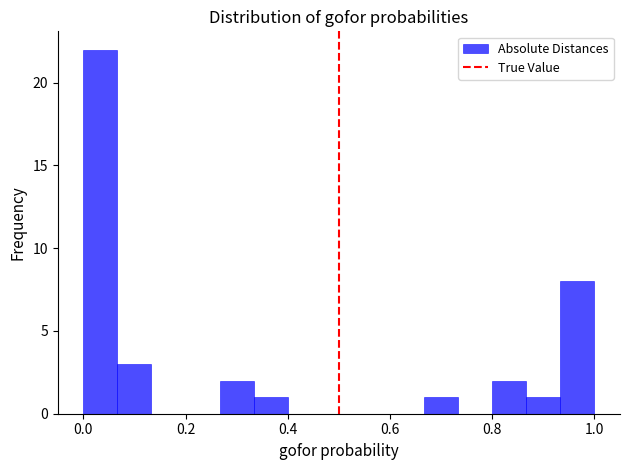

Read against the x-axis, roughly where is the centre of the tallest bar?

0.04